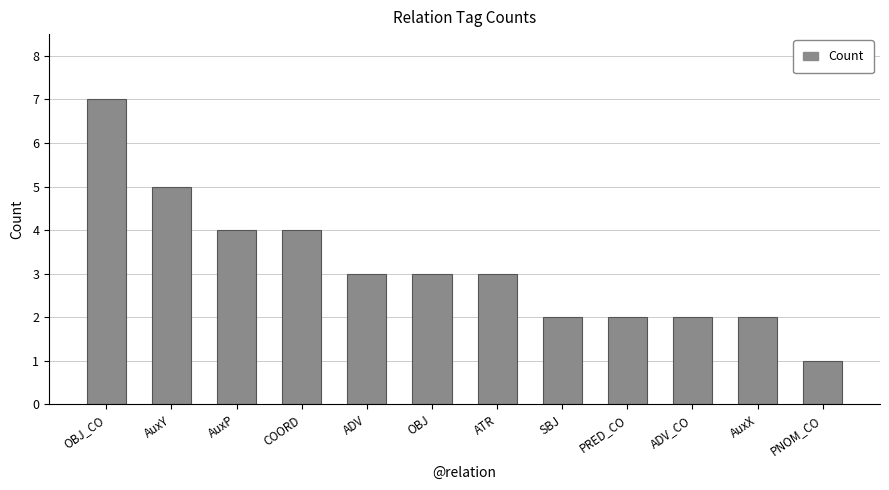

True or false: the data shows 5 at OBJ_CO.

False